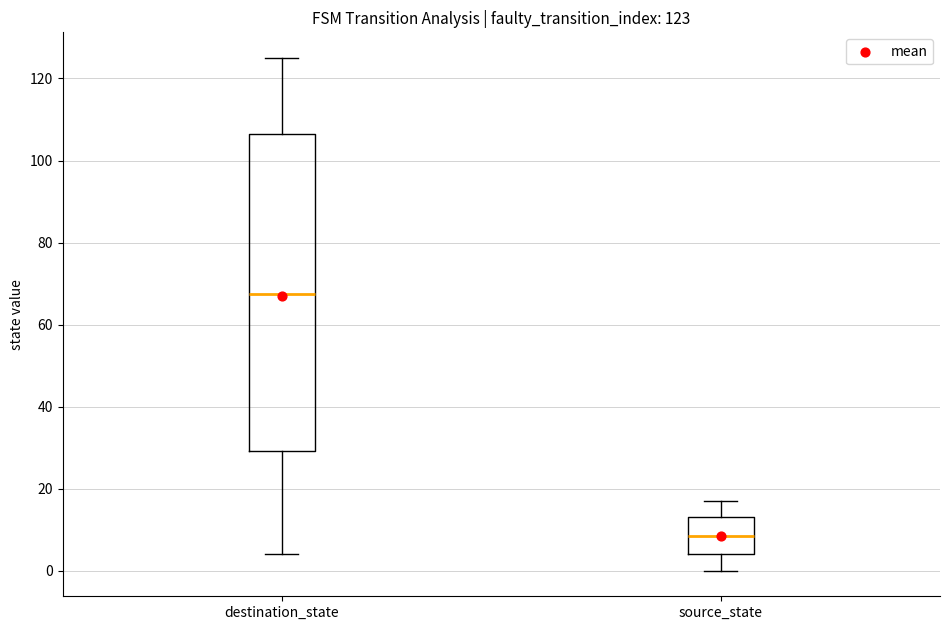

Which box has the lowest median line?

source_state